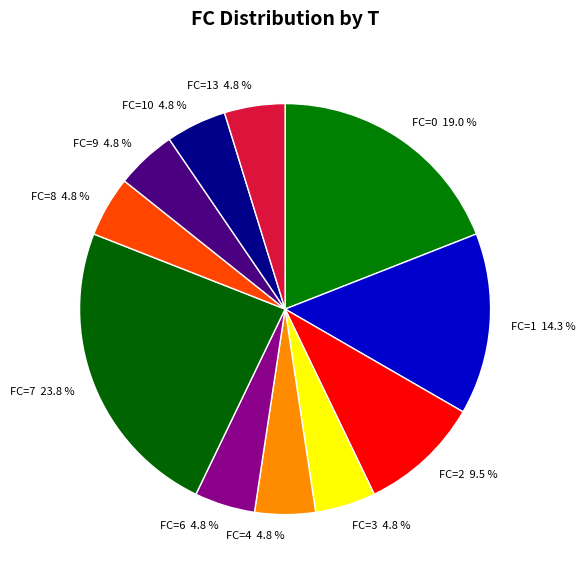

Does any single category account for the majority?

No